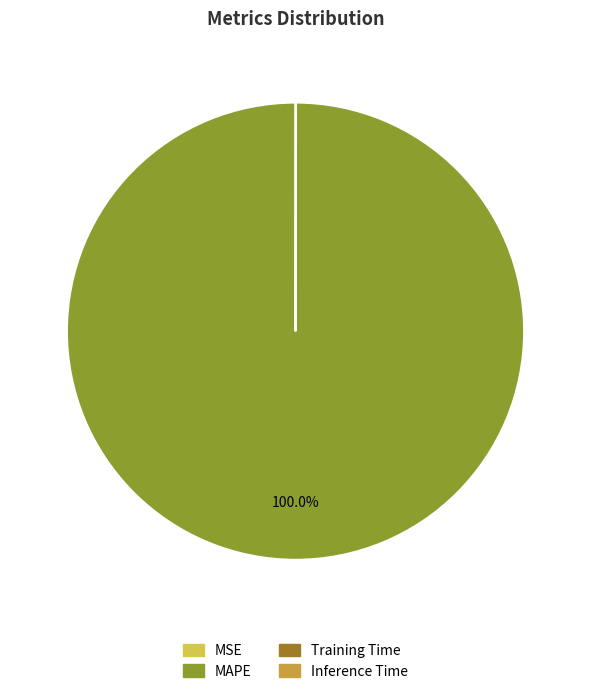

Which category has the biggest portion of the pie?

MAPE